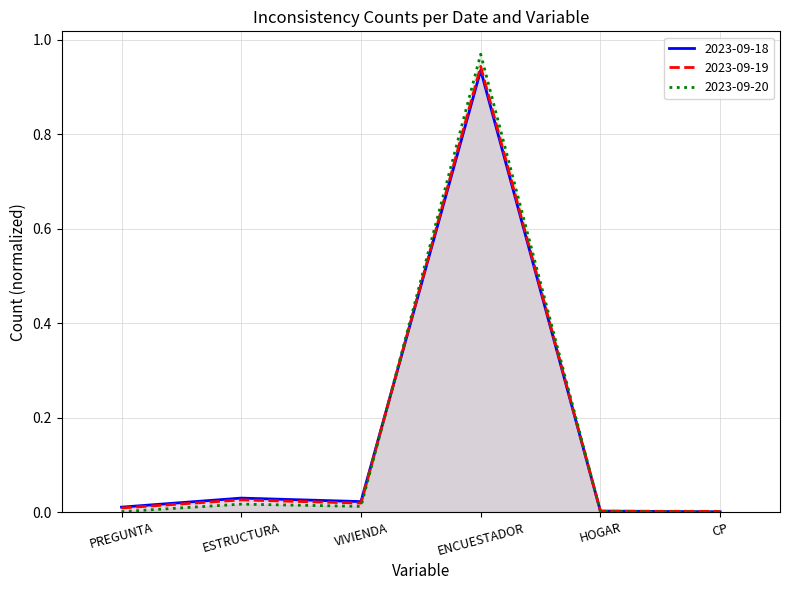

In 2023-09-19, how many points are higher than both neighbors (excluding endpoints)?

2